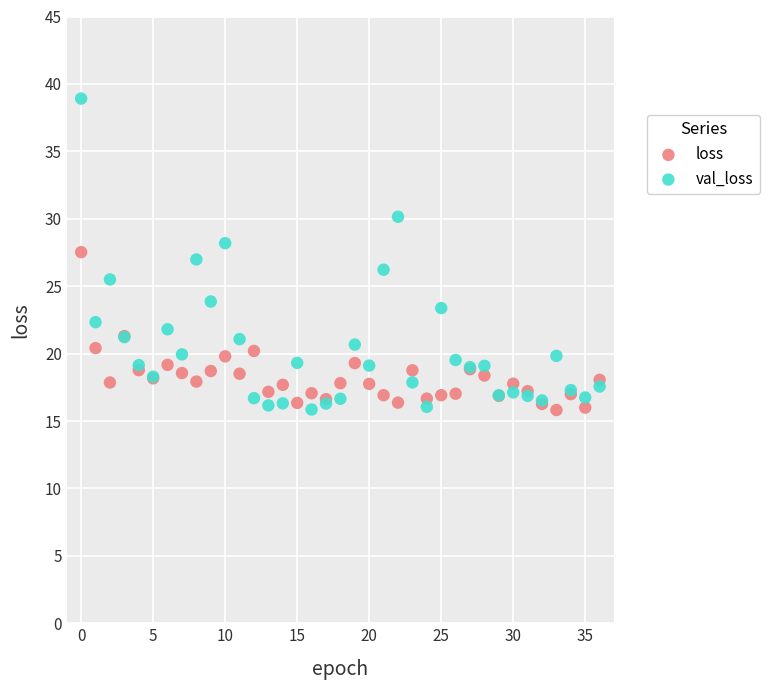

Which series has the largest Y range (max minus min)?

val_loss